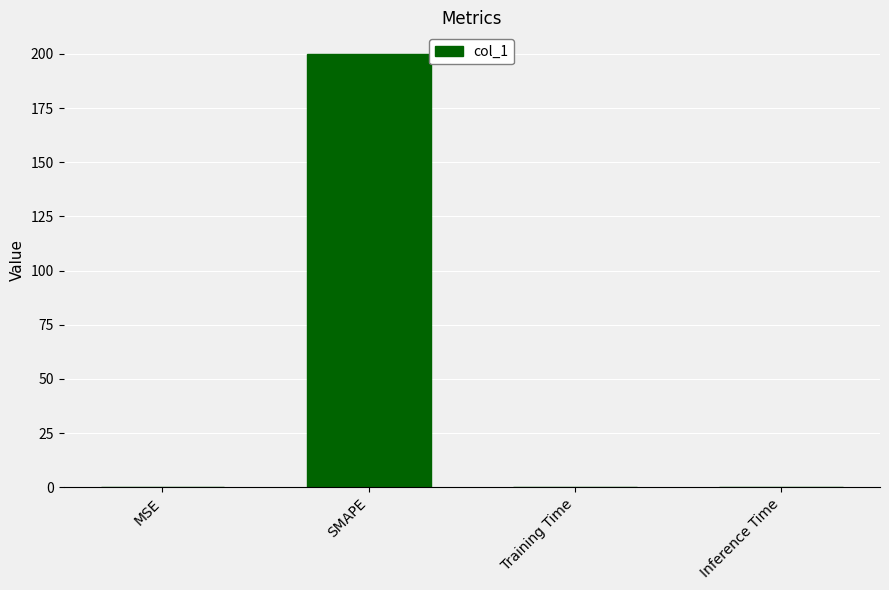

Which category has the highest value across all series?

SMAPE